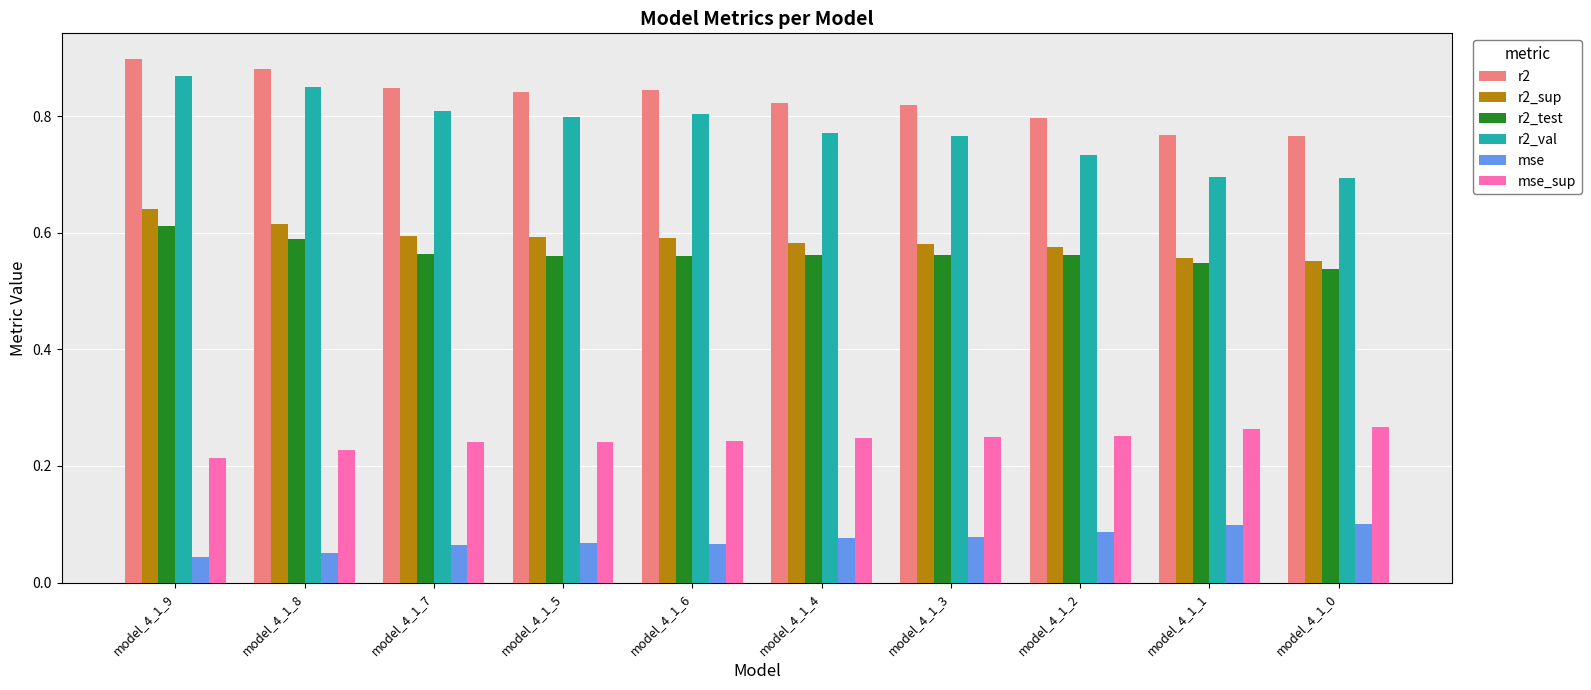

True or false: mse_sup has a value of 0.4 at model_4_1_5.

False